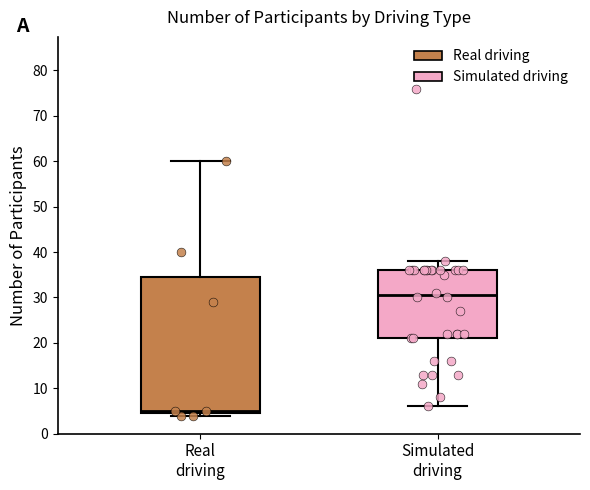

Where is the upper edge of the box for Real driving on the y-axis? The values are not printed on the chart, so give them approximately, as read against the axis.

35